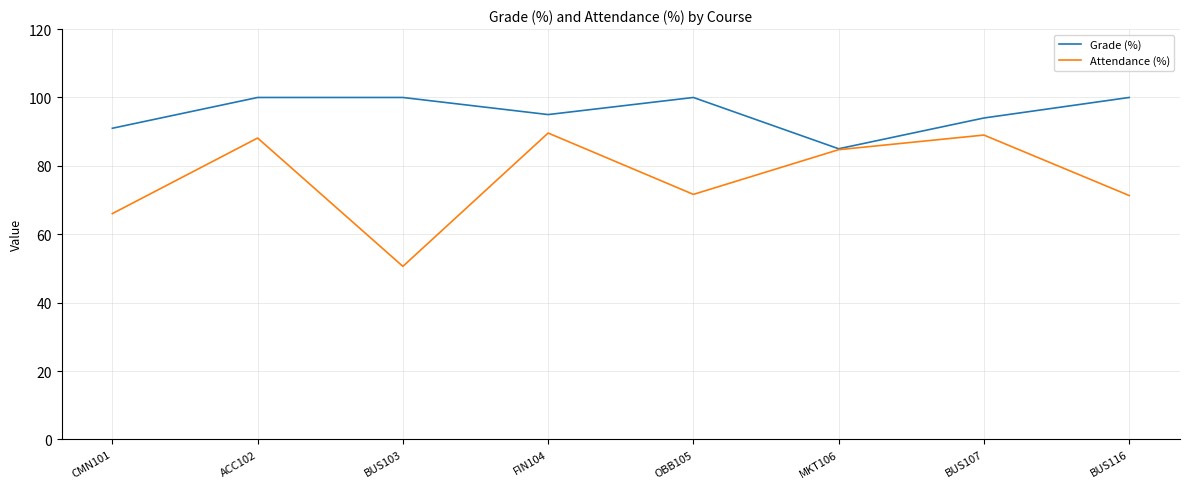

True or false: Attendance (%) has more than 2 interior local peaks.

True